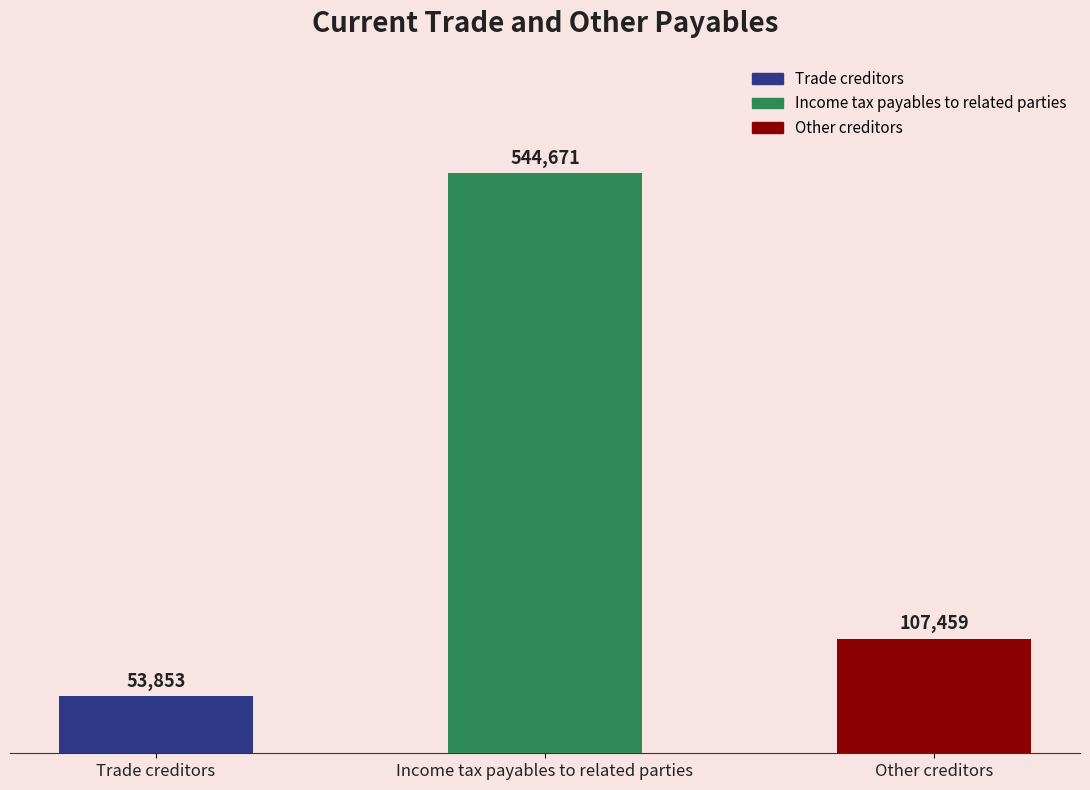

What is the label of the 3rd bar from the right?

Trade creditors